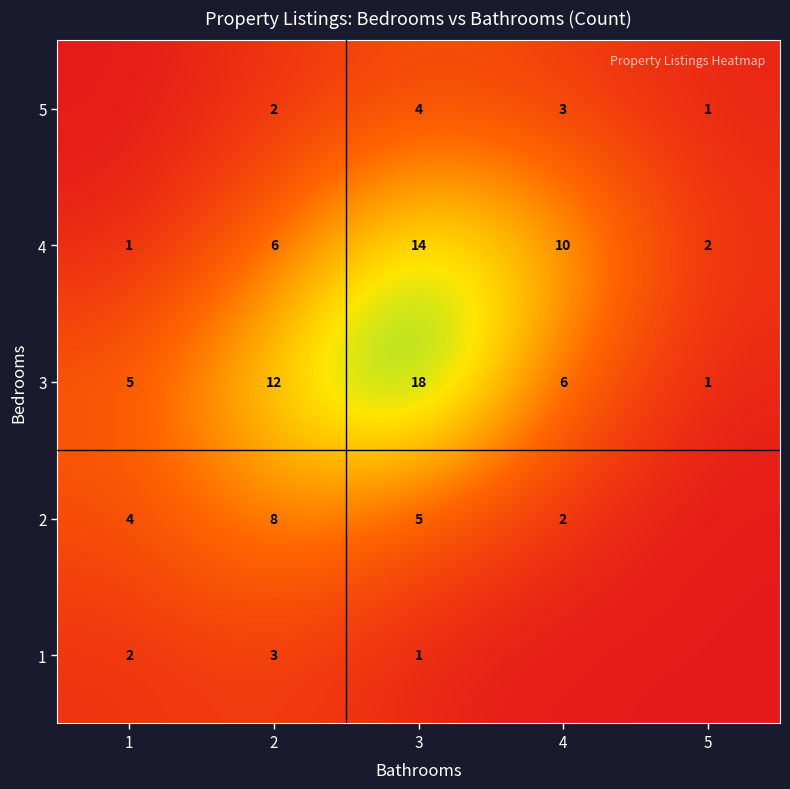

Is the value of 4 at 3 greater than the value of 1 at 3?

Yes